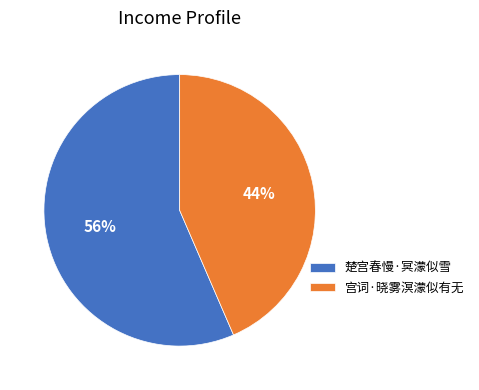

Which slice is the smallest?

宫词·晓雾溟濛似有无